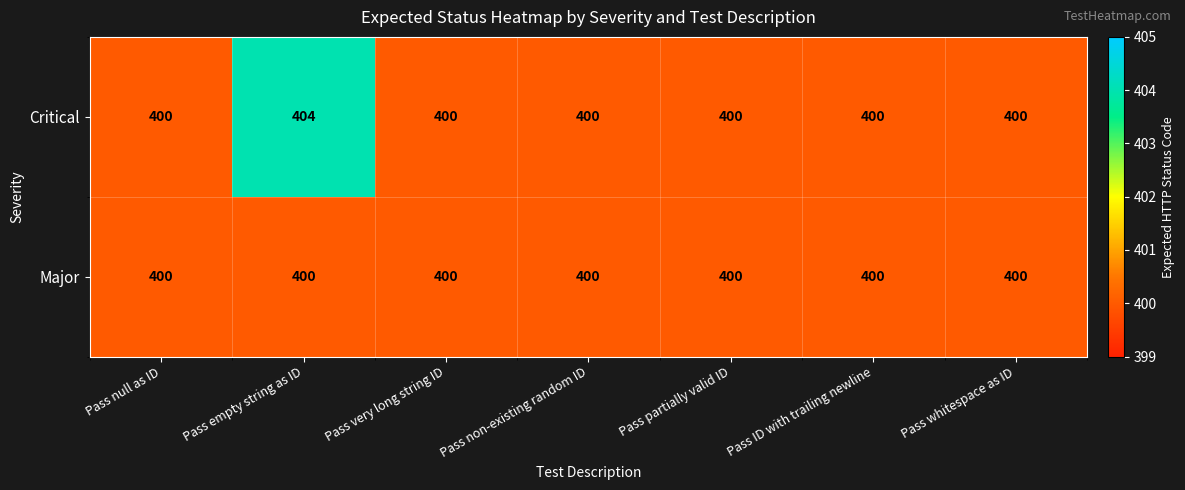

What is the difference between the highest and lowest values at Pass empty string as ID?

4